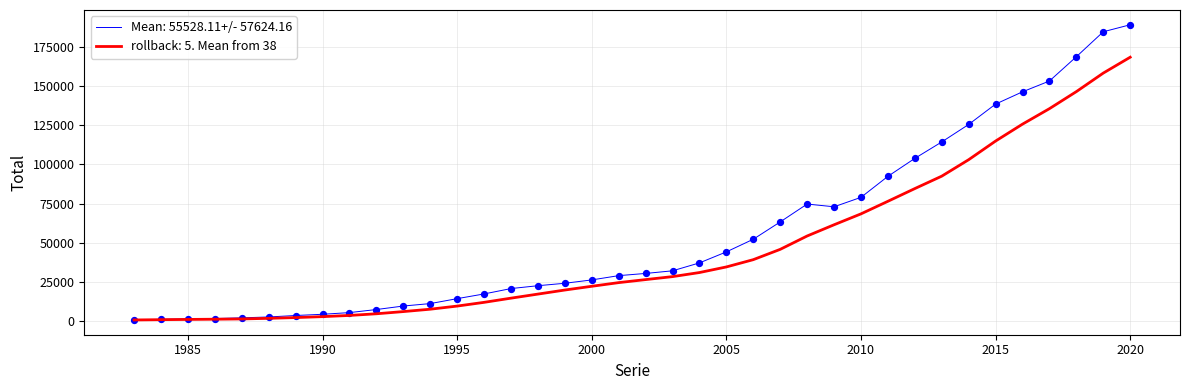

List the series in order of their overall mean, lowest first.

rollback: 5. Mean from 38, Mean: 55528.11+/- 57624.16